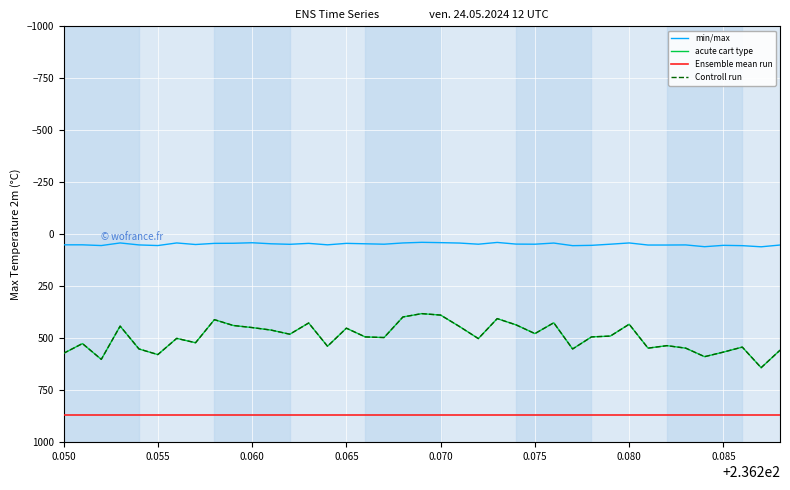

Which series has the largest total across all categories?

Ensemble mean run